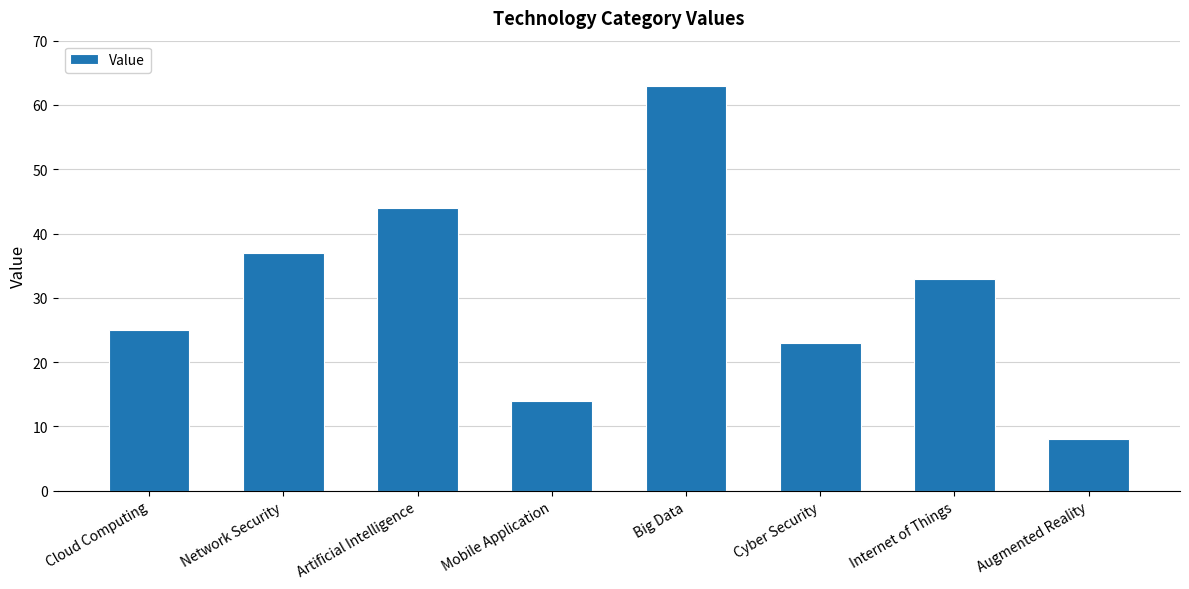

Are the bars horizontal?

No